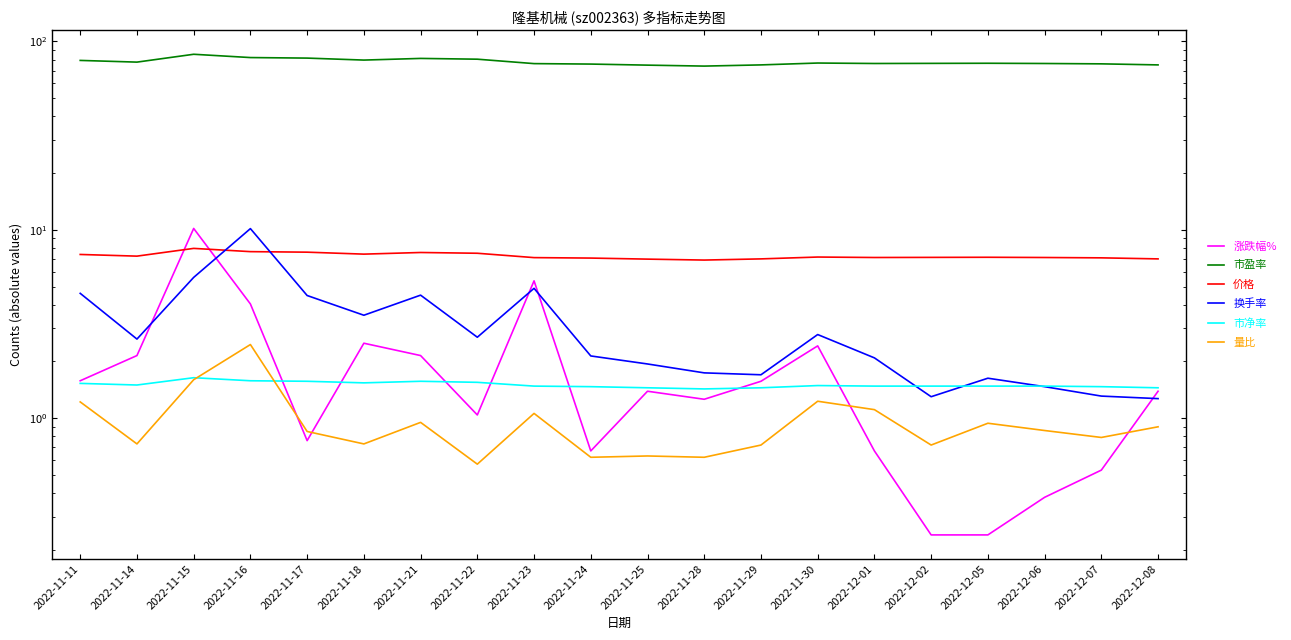

What is the value of the 市盈率 point at the 2nd from the left?

77.7